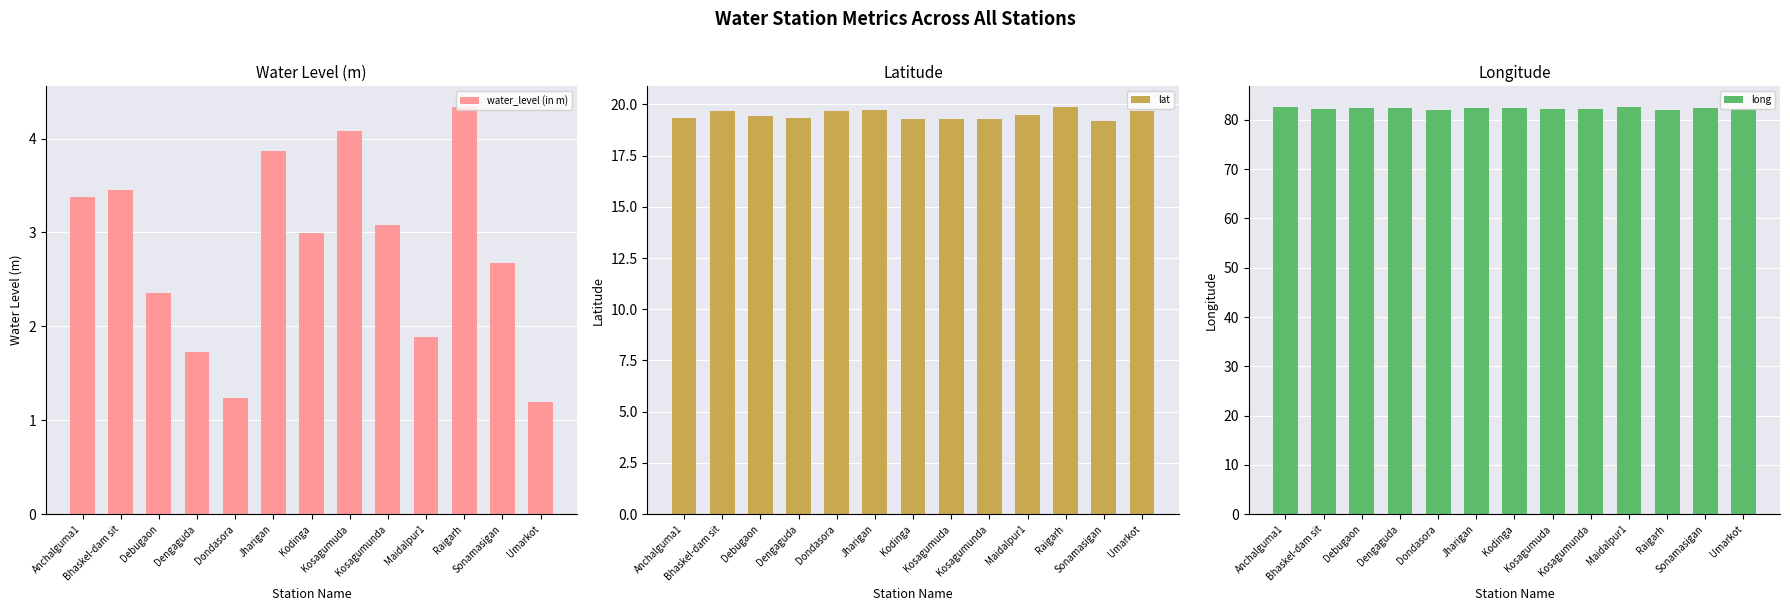

What is the smallest value displayed?

1.2